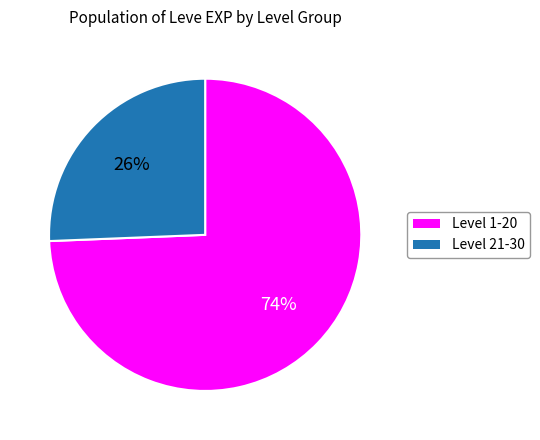

Count the number of slices in the pie.

2